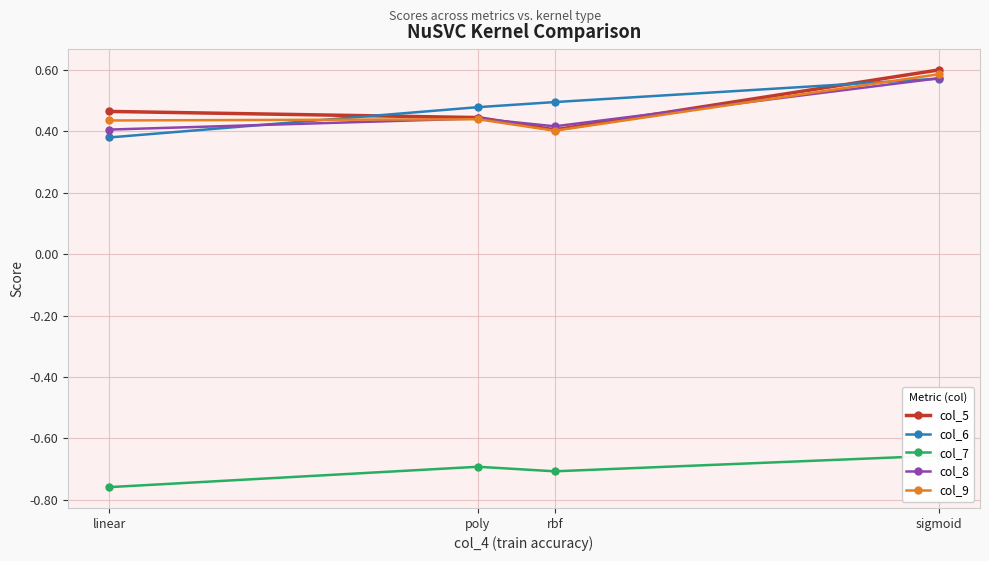

Is the value of col_8 at poly greater than the value of col_5 at rbf?

Yes